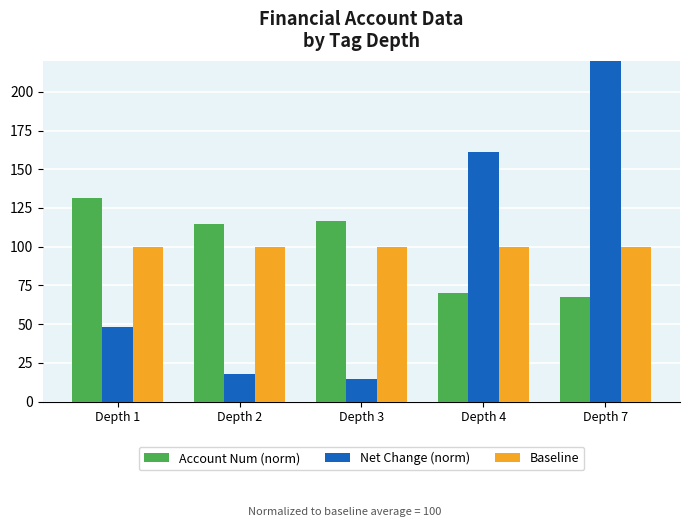

Which series changed the most between Depth 1 and Depth 3?

Net Change (norm)